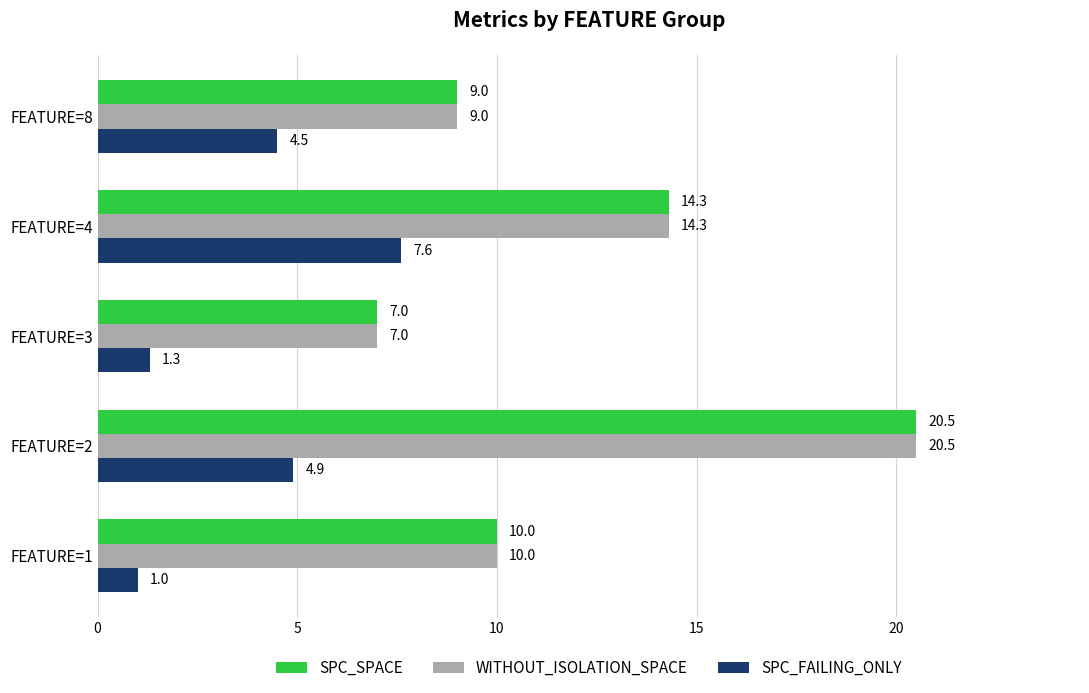

What is the sum of the SPC_SPACE values at FEATURE=4 and FEATURE=2?

34.8